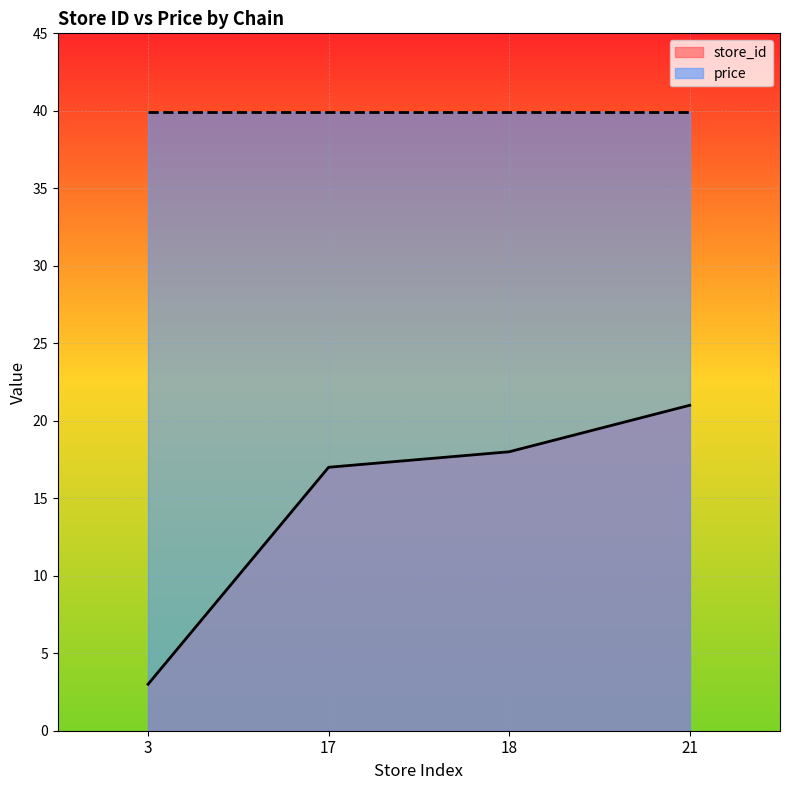

What is the ratio of the value at 21 to the value at 18?

1.2